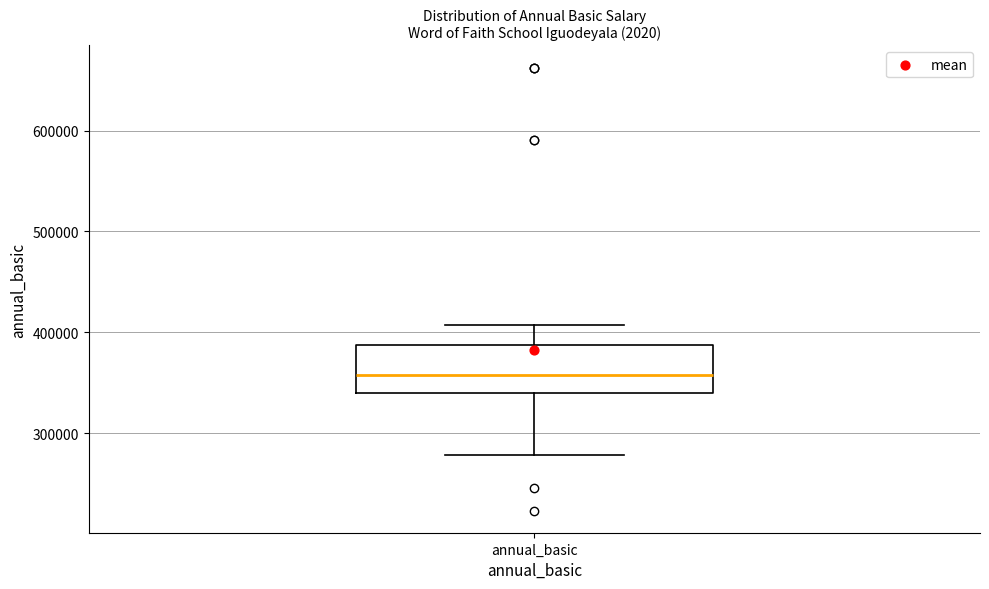

Read this box plot against the y-axis: the position of the median line, the range covered by the box, and the ends of both whiskers. The values are not printed on the chart, so give them approximately, as read against the axis.

median 360000, box 340000 to 390000, whiskers 280000 to 410000